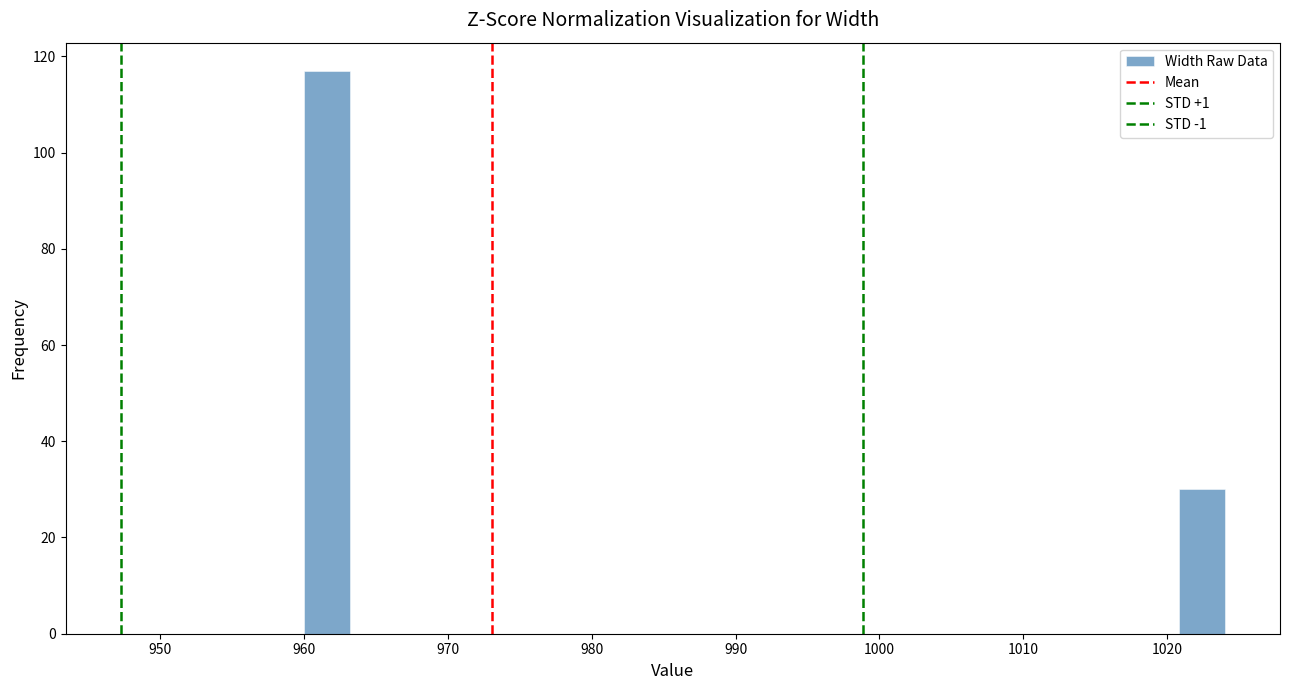

Around what value on the x-axis is the tallest bar? Give the approximate position of its centre, as read against the axis.

962